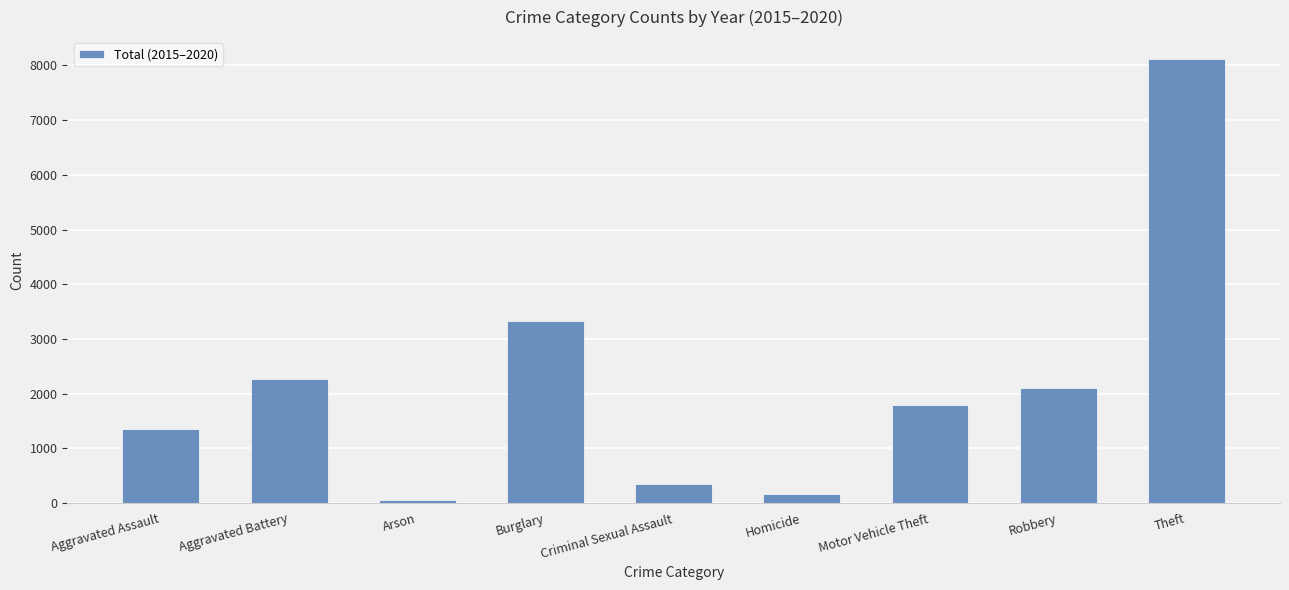

The value at Burglary is 836. True or false?

False